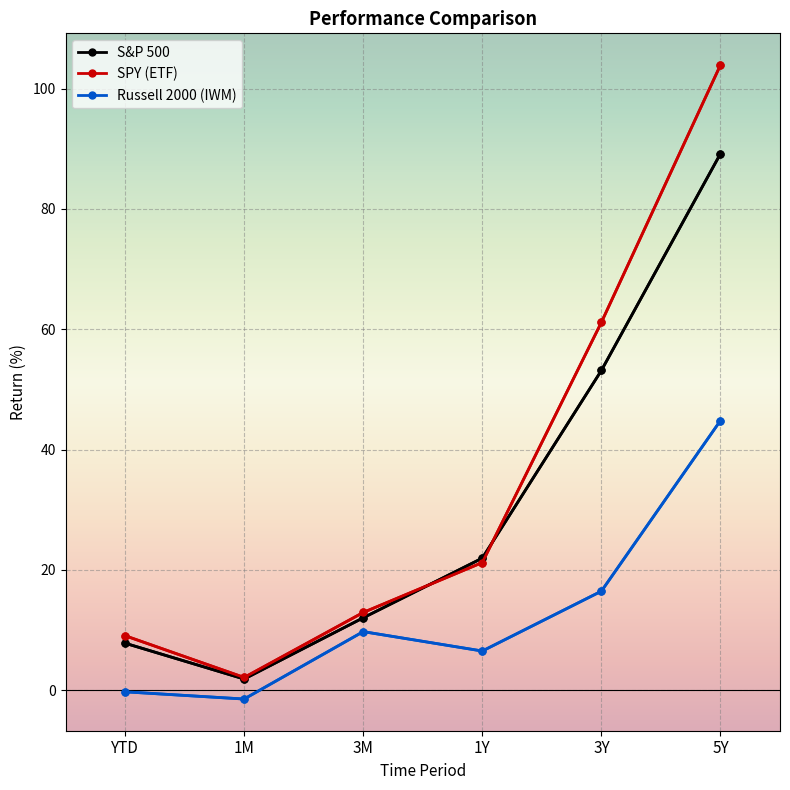

List the series in order of their peak value, highest first.

SPY (ETF), S&P 500, Russell 2000 (IWM)